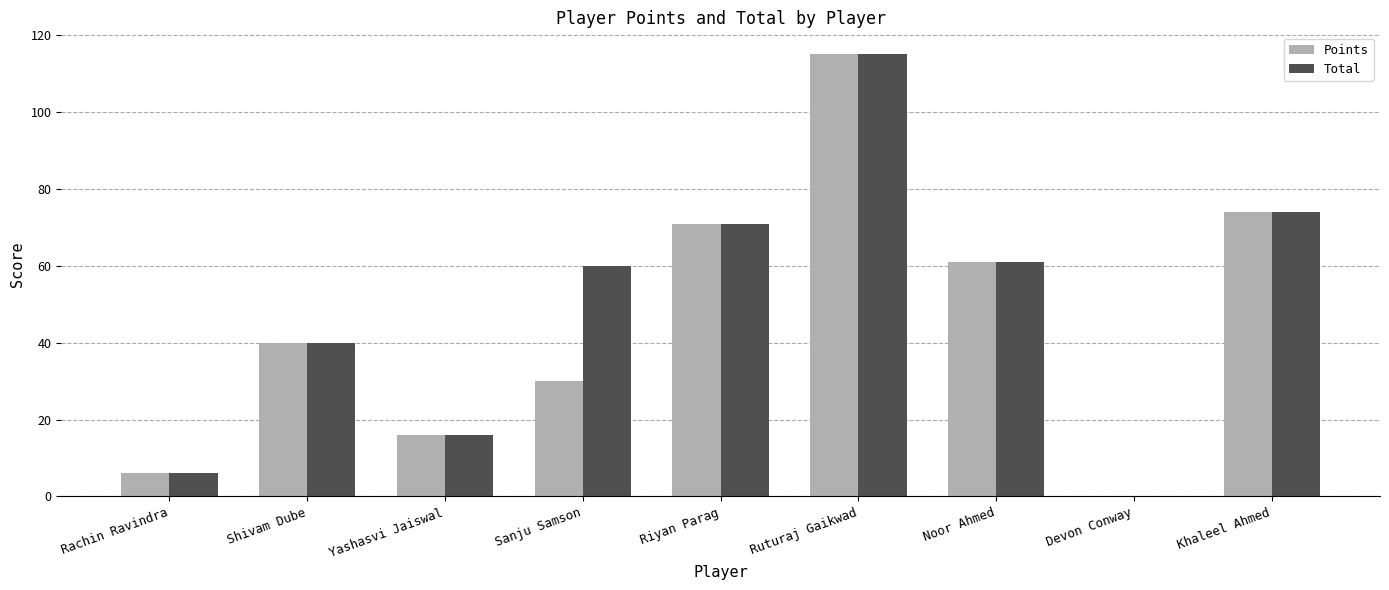

What is the sum of the Total values at Shivam Dube and Riyan Parag?

111